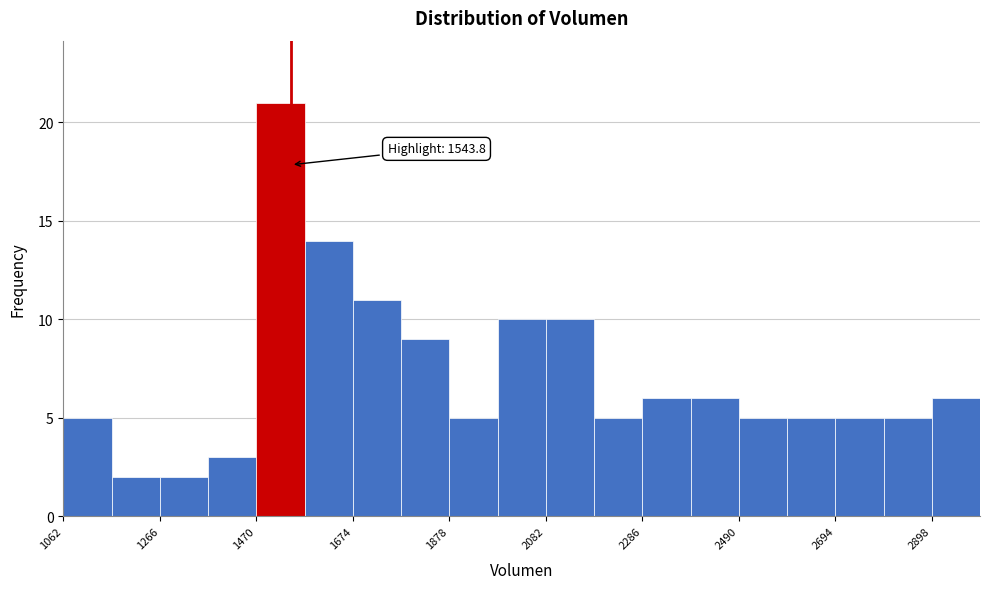

Around what value on the x-axis is the tallest bar? Give the approximate position of its centre, as read against the axis.

1500